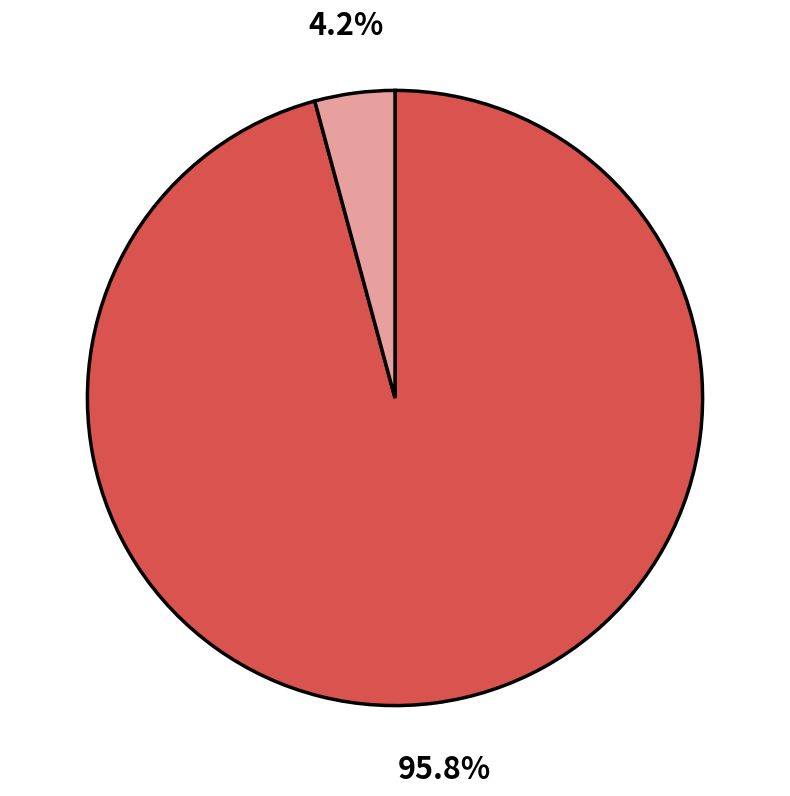

To the nearest percent, what is the average slice percentage?

50%